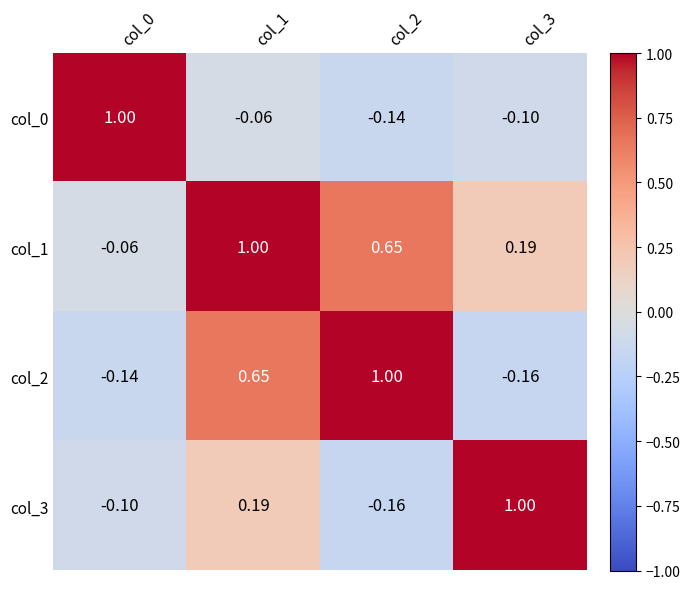

Is the value of col_0 at col_2 greater than the value of col_2 at col_2?

No